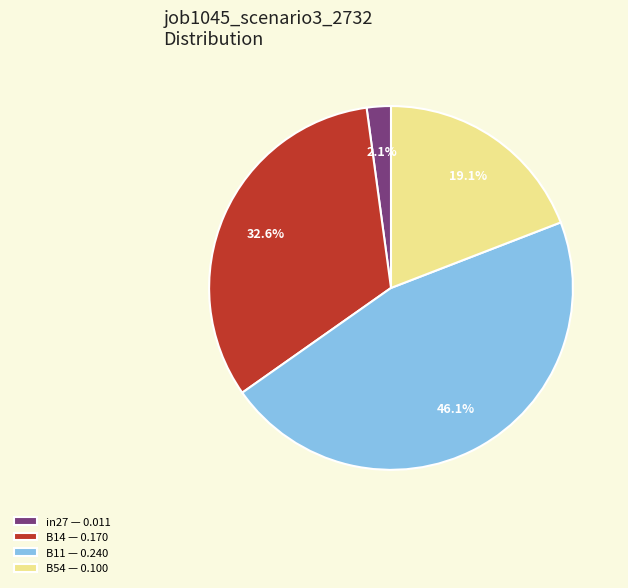

Is the sum of in27 — 0.011 and B11 — 0.240 greater than half?

No